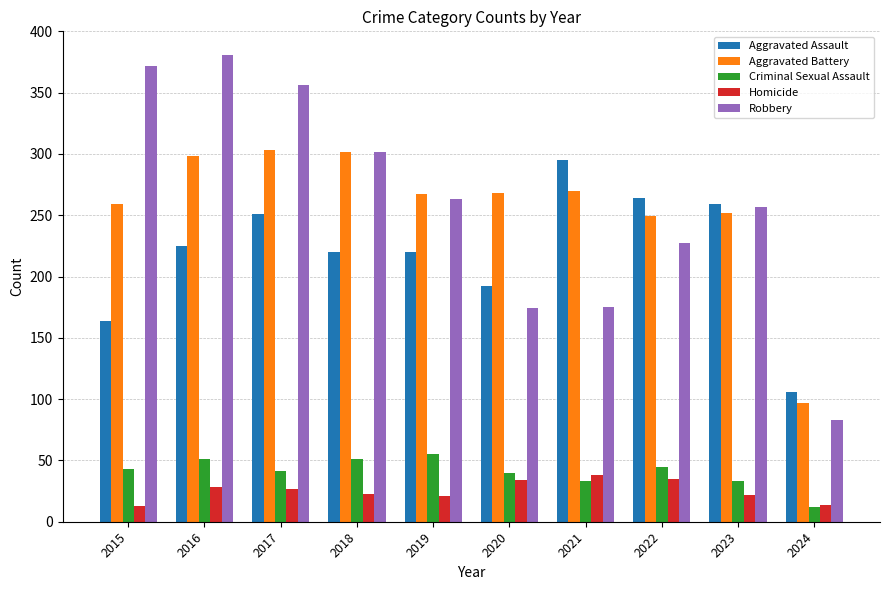

What are all the series names shown in the legend?

Aggravated Assault, Aggravated Battery, Criminal Sexual Assault, Homicide, Robbery